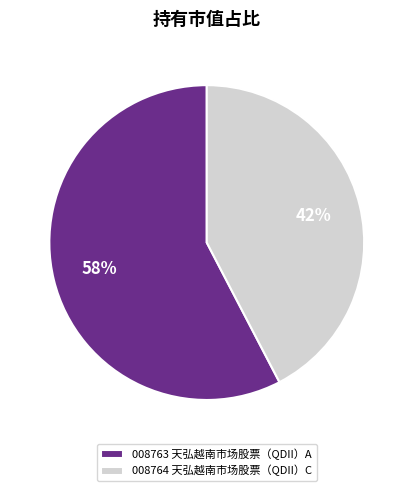

How many segments does this pie chart have?

2